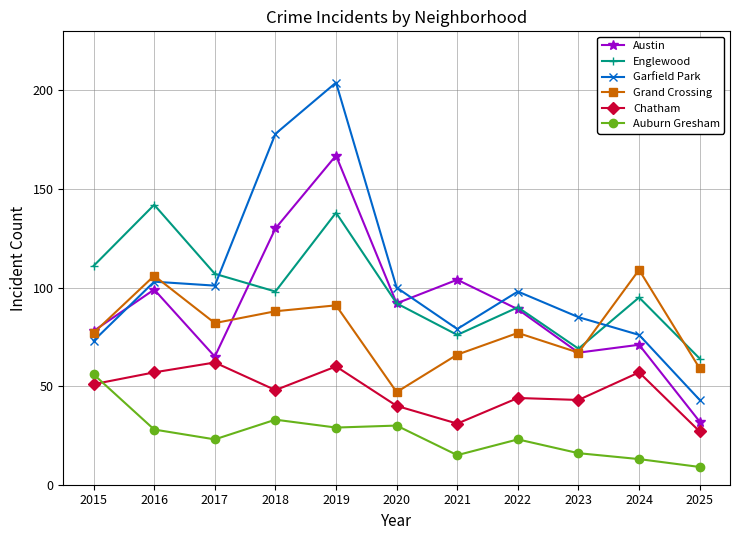

How many series are shown in this chart?

6